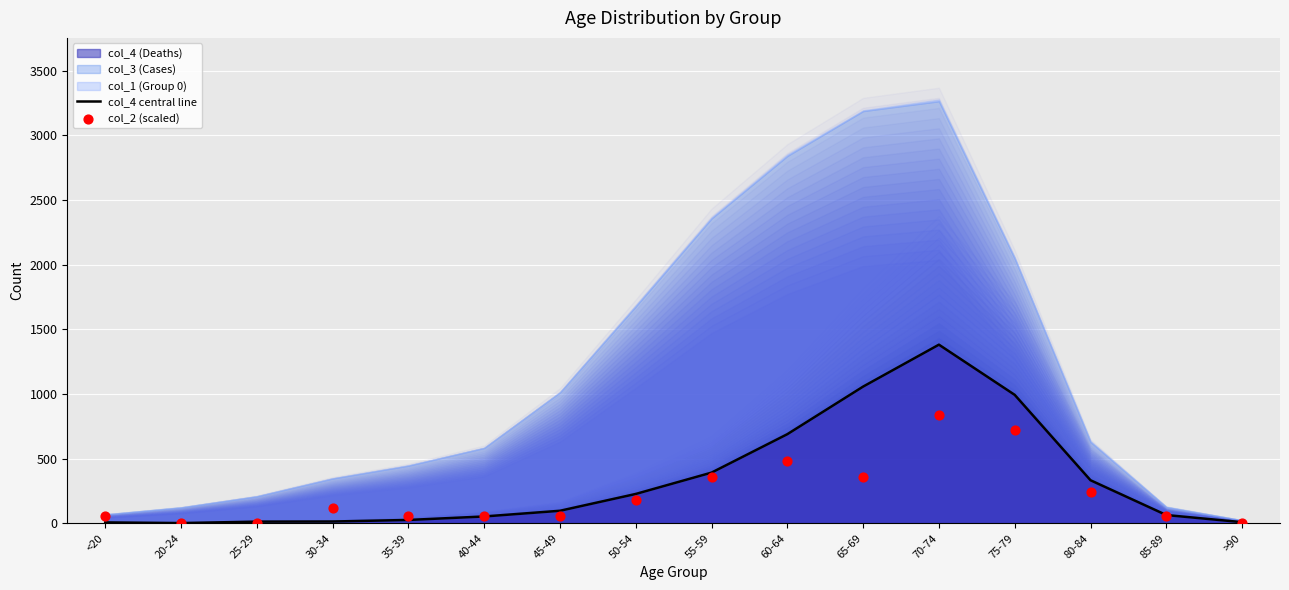

The value of col_4 (Deaths) at 55-59 is 682. True or false?

False